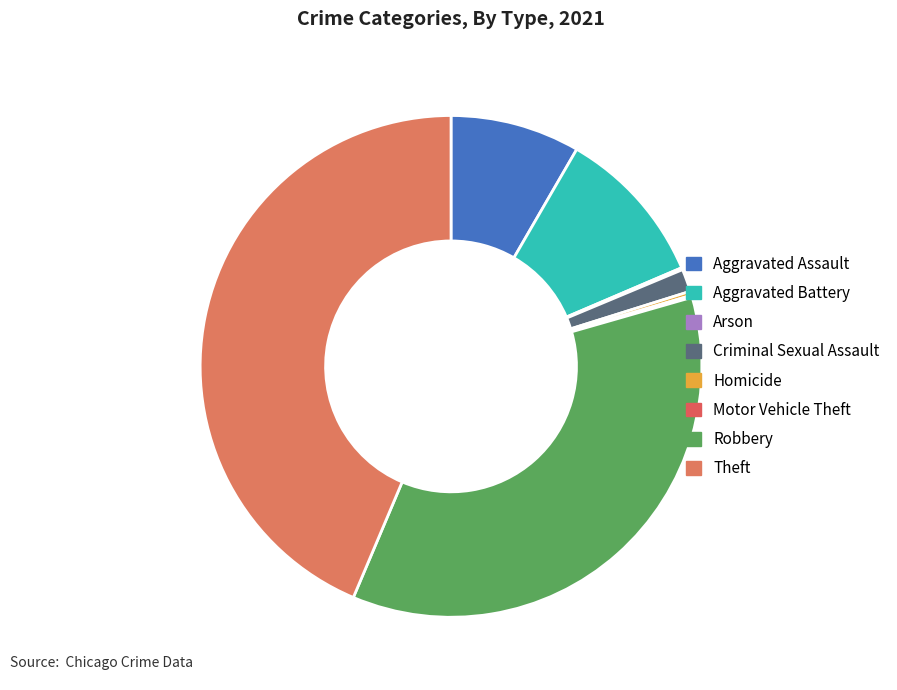

Is there any slice that represents more than half of the pie?

No